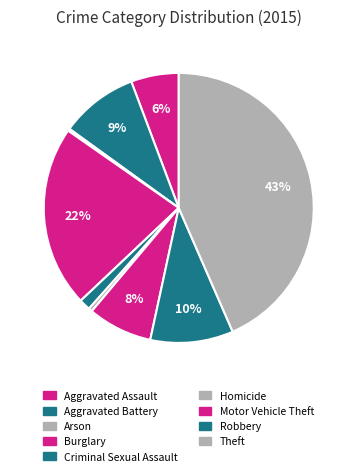

To the nearest percent, what percentage of the pie is Motor Vehicle Theft?

8%